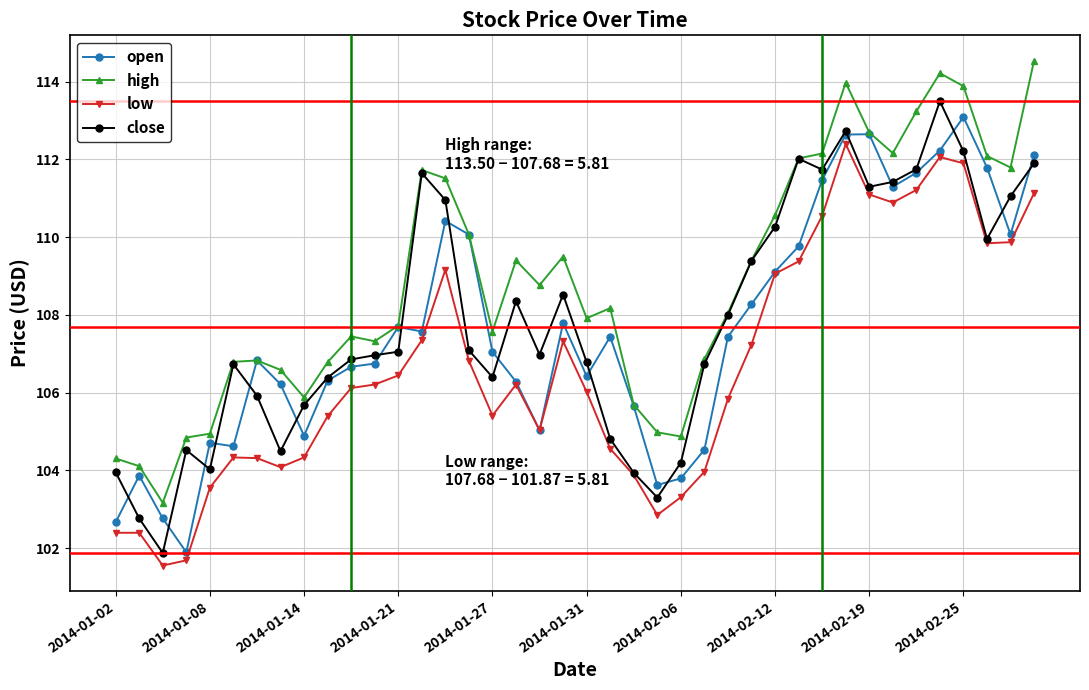

What is the value of the low point at the 15th from the left?

109.2